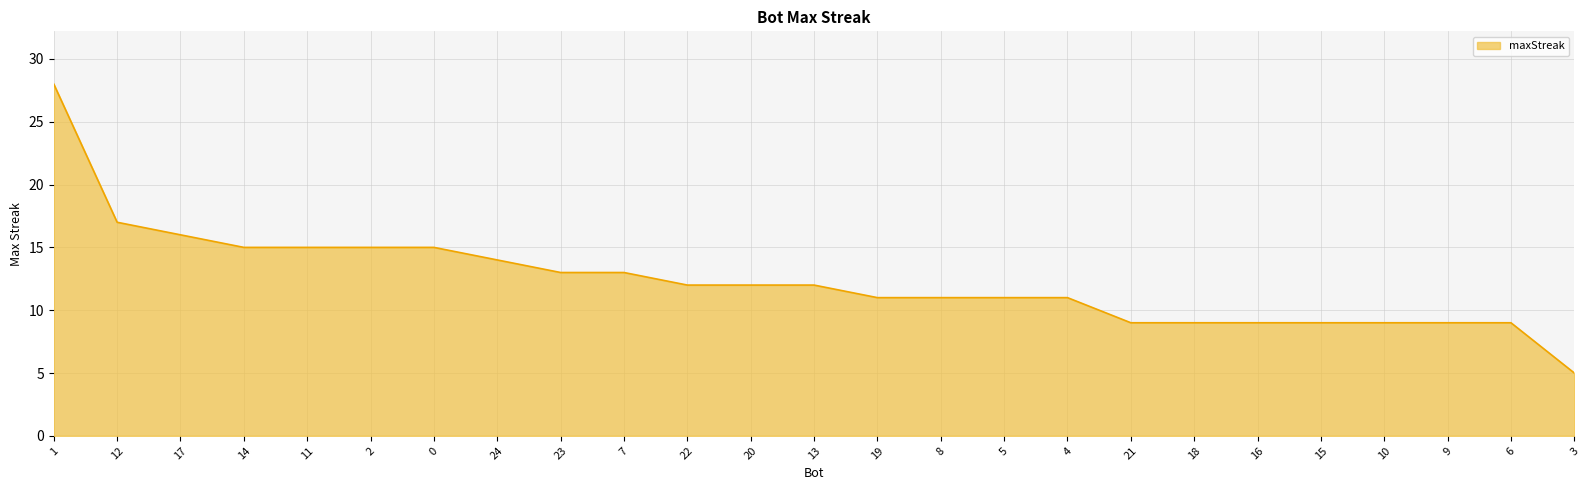

What is the difference between the maximum and second lowest values?

19